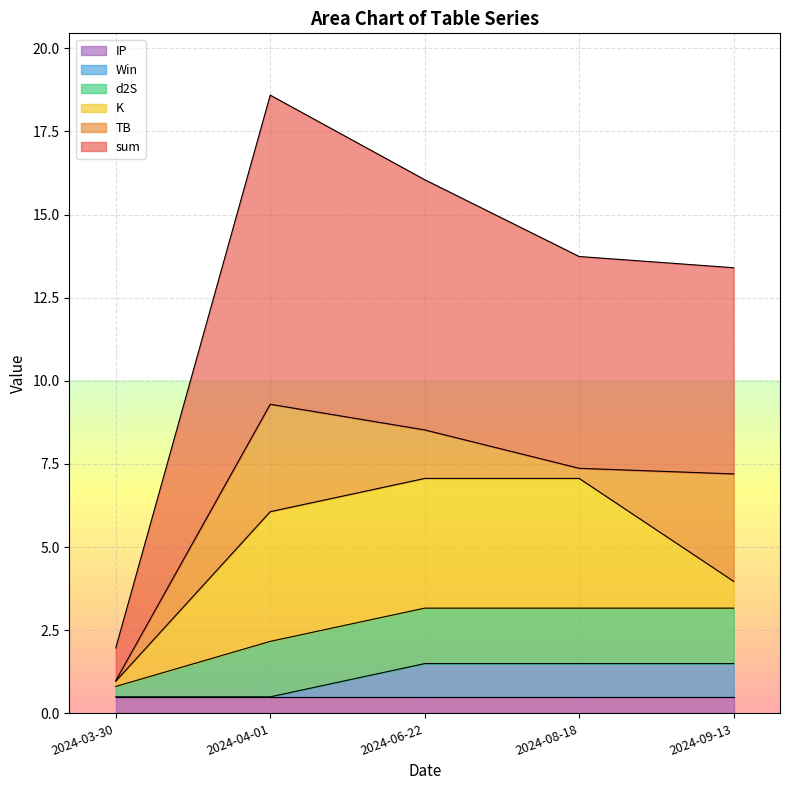

What is the approximate value of TB at 2024-08-18?

0.3